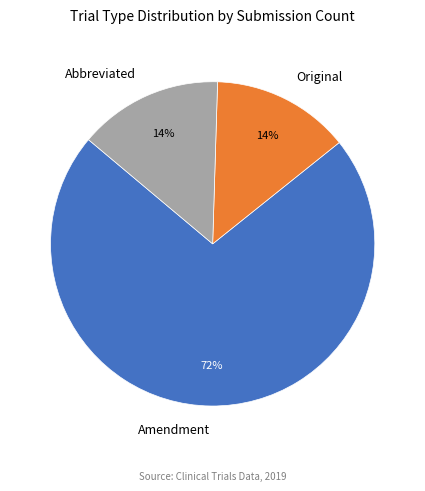

What percentage is the Abbreviated slice, to the nearest percent?

14%